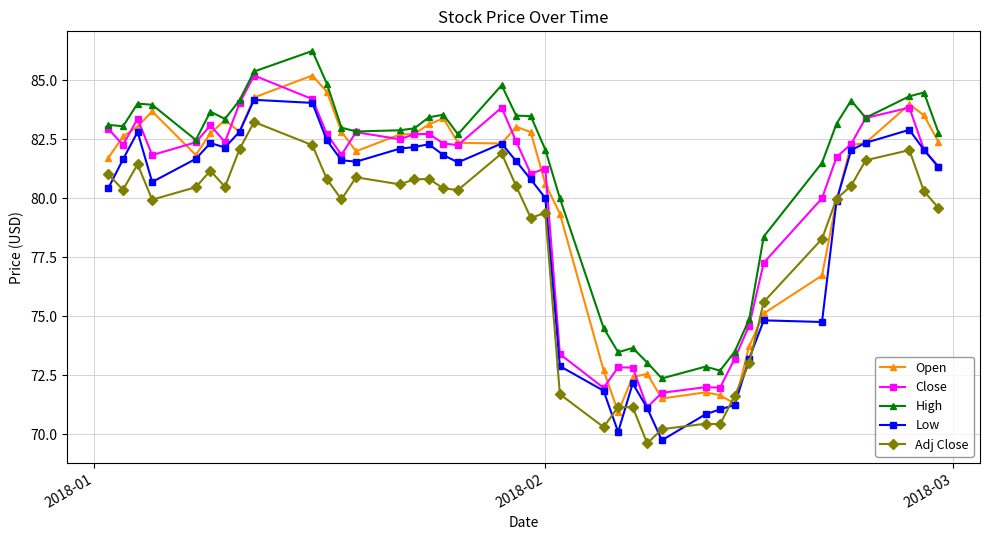

True or false: High has more than 2 interior local peaks.

True